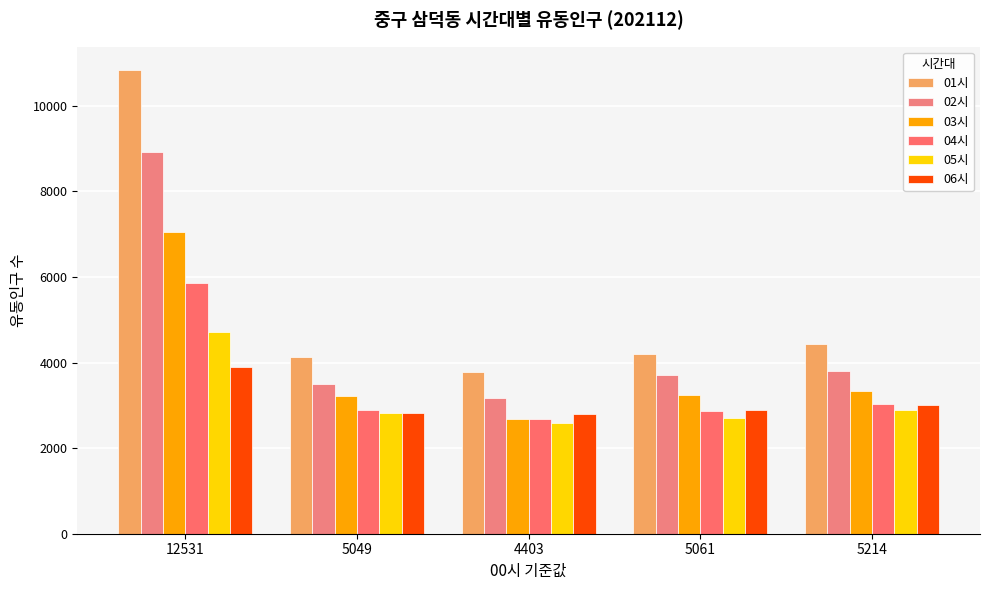

Rank the categories by 04시 value from lowest to highest.

4403, 5061, 5049, 5214, 12531